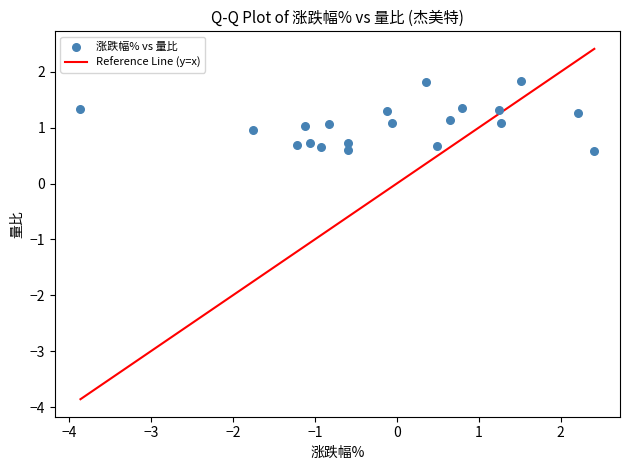

What is the range of X values (max minus min)?

6.3